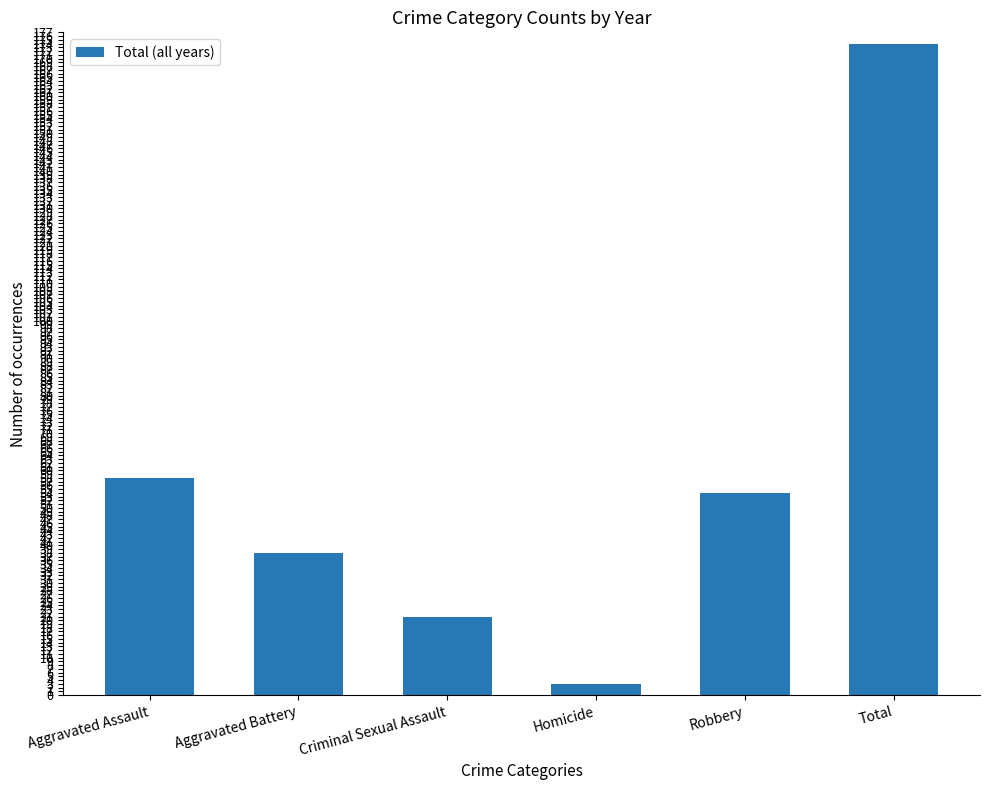

What is the ratio of the value at Aggravated Assault to the value at Homicide?

19.3